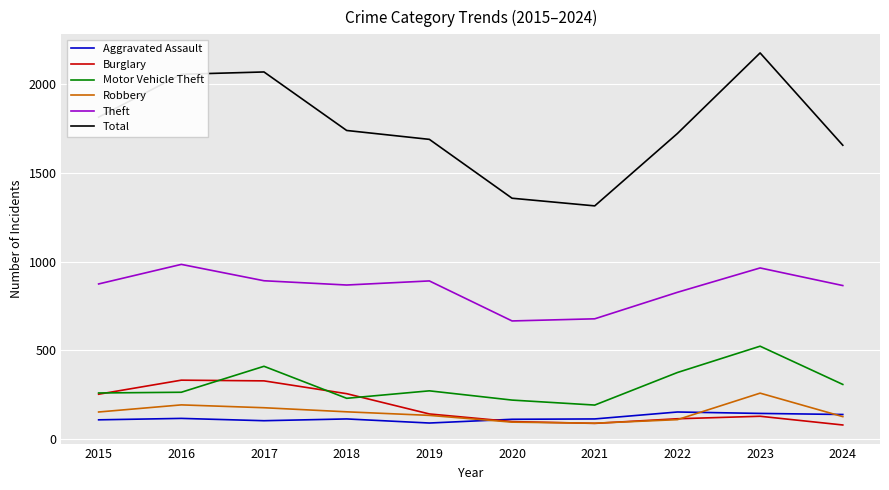

True or false: Burglary and Theft intersect in this chart.

False